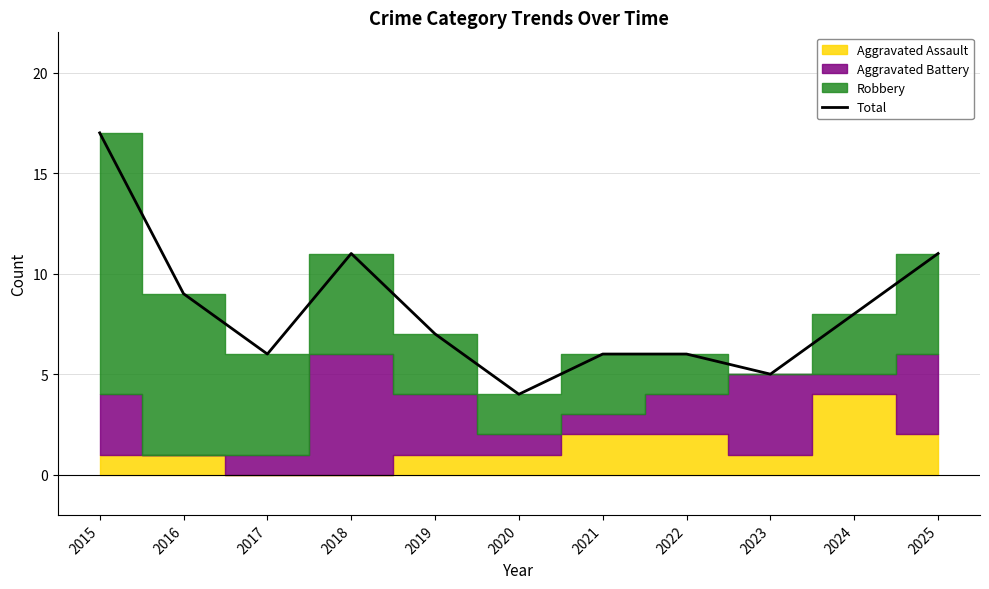

What is the value of the 6th point from the left?

4